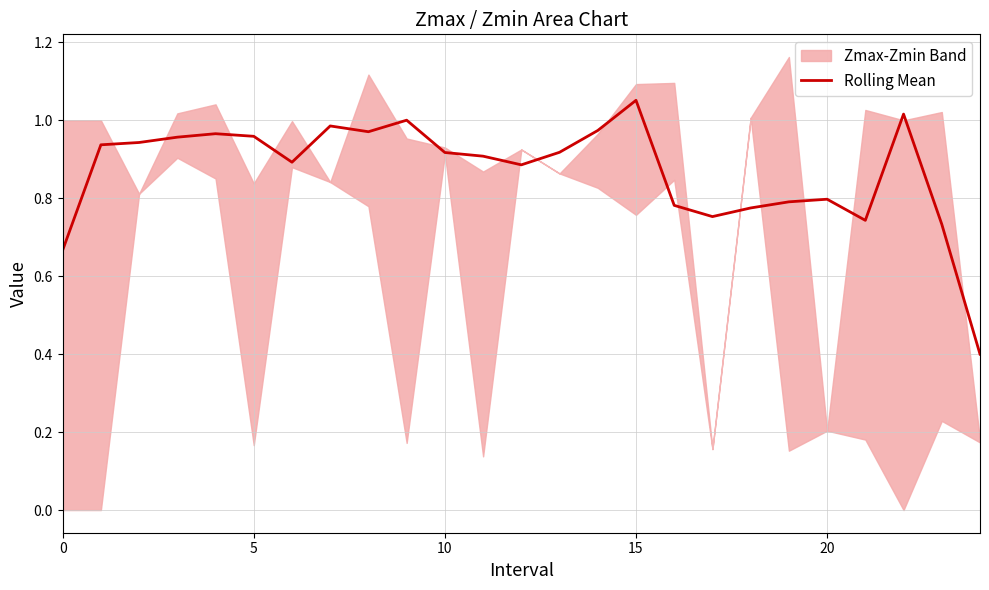

Between 8 and 23, which is larger?

8